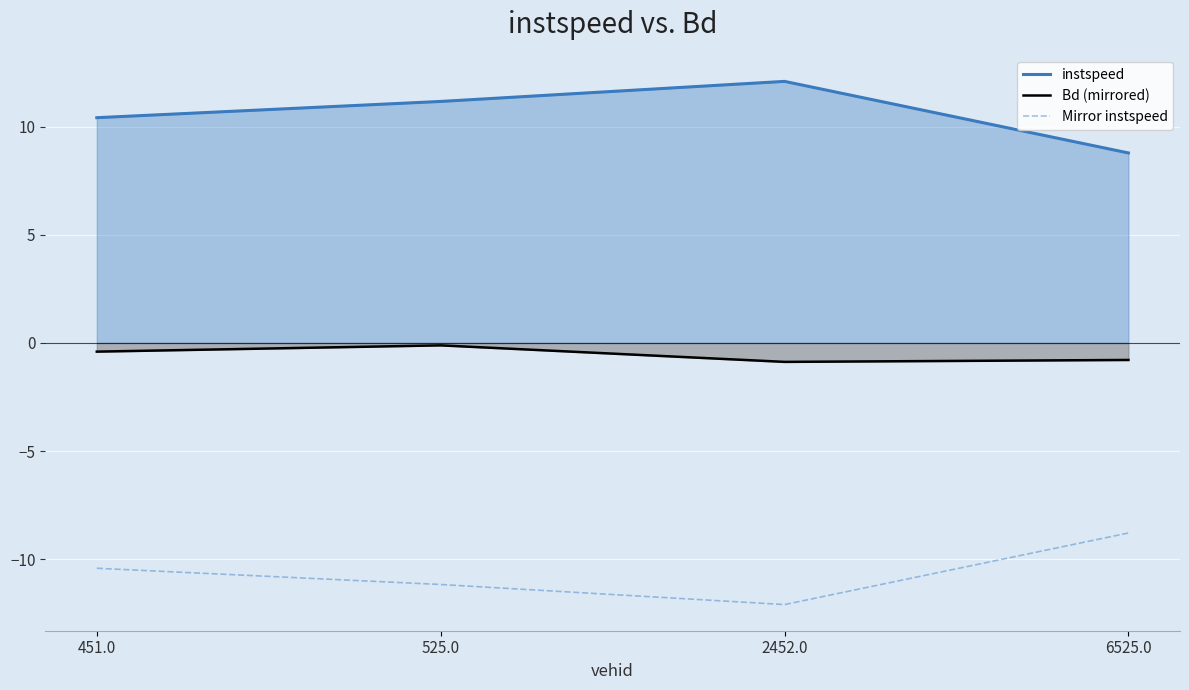

True or false: Mirror instspeed and Bd (mirrored) cross at least once.

False